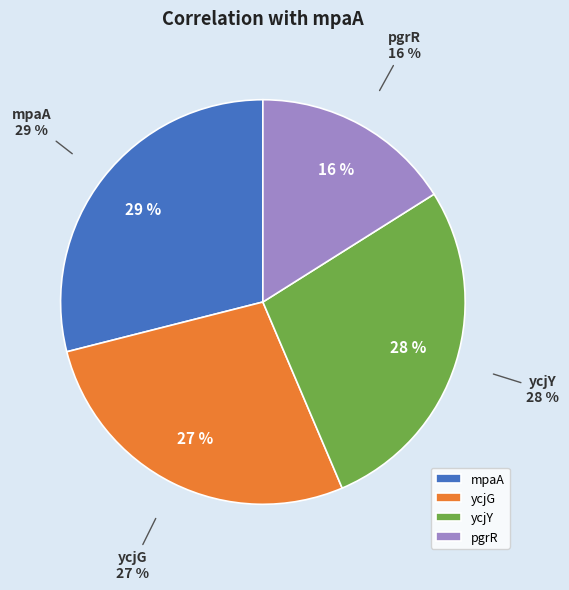

Does any single category account for the majority?

No